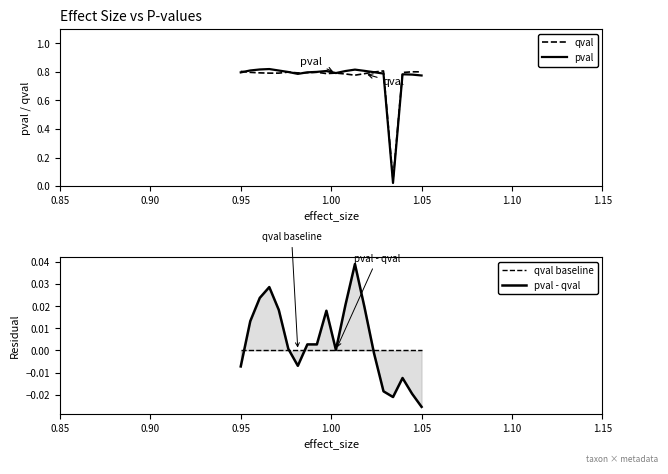

What is the value of the qval point at the 7th from the left?

0.8